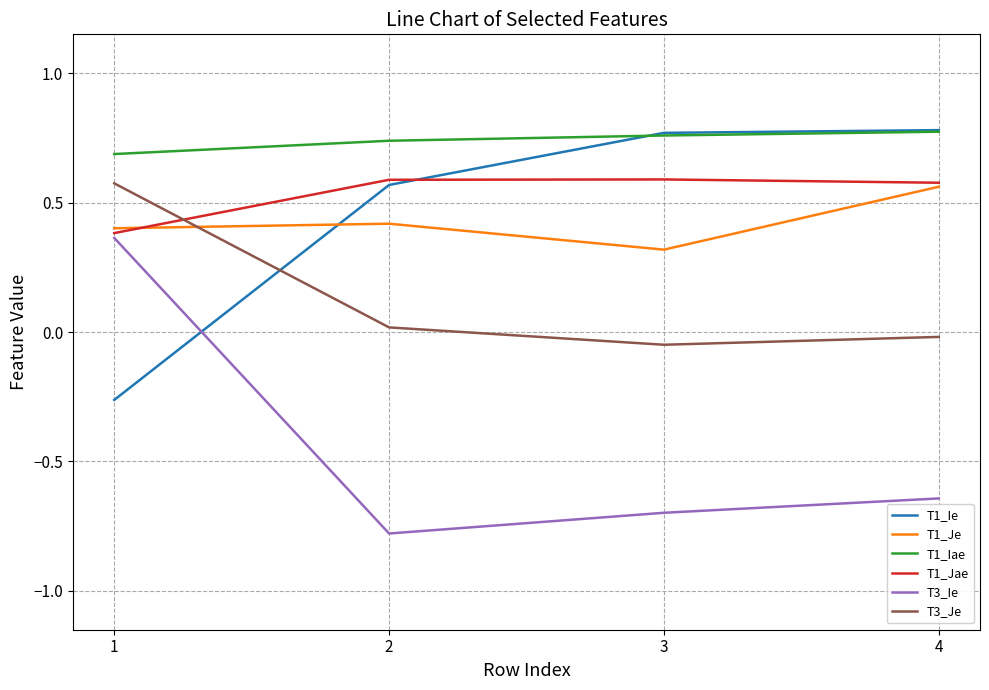

The T1_Iae series shows 0.2 at 1. True or false?

False